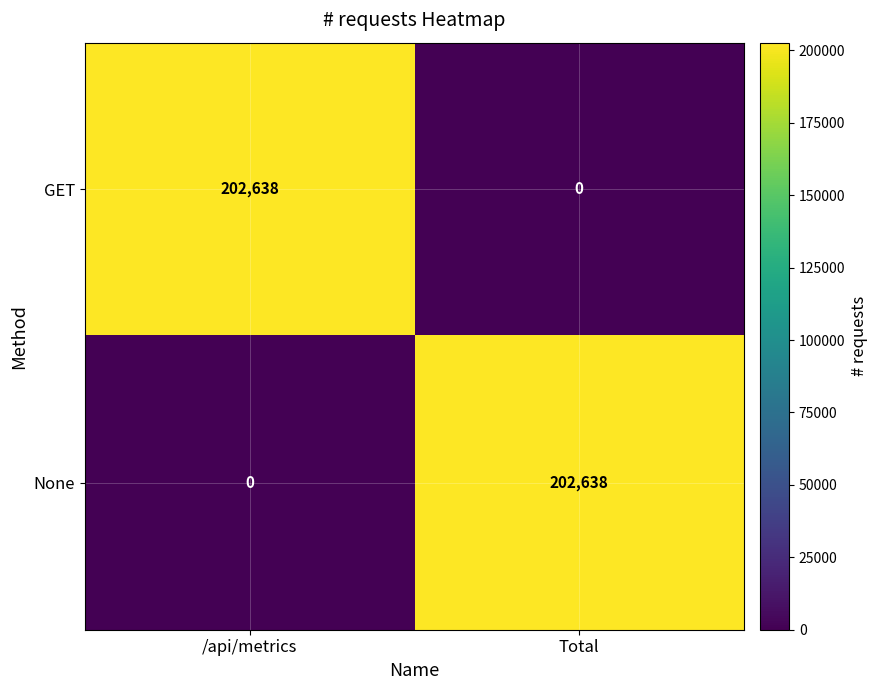

What is the spread (max minus min) of values at /api/metrics?

202638